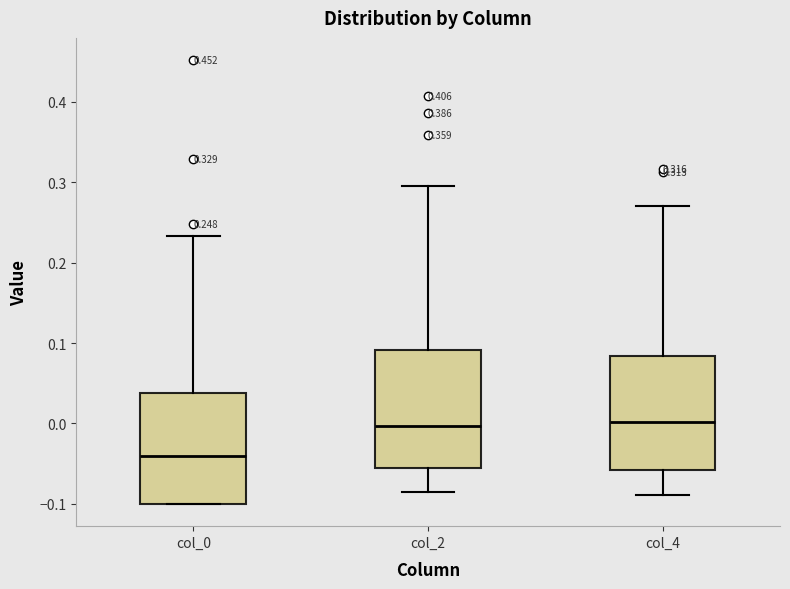

Which box has the lowest median line?

col_0